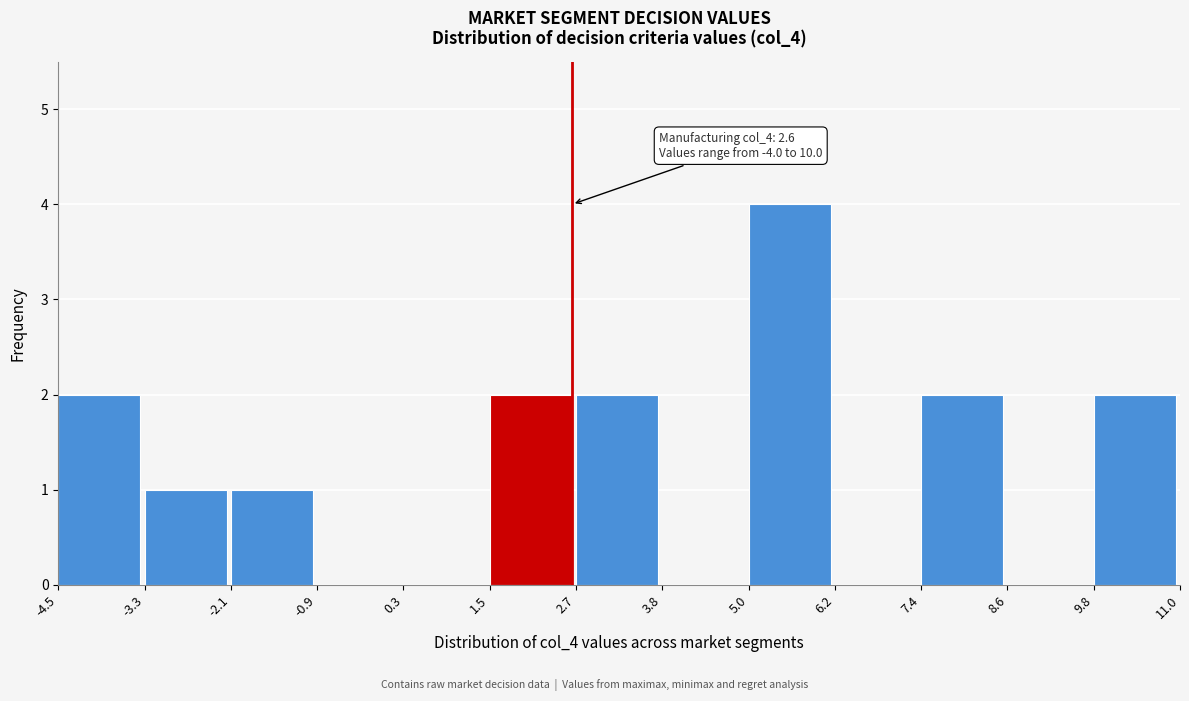

Which range on the x-axis has the tallest bar?

5.0 to 6.2